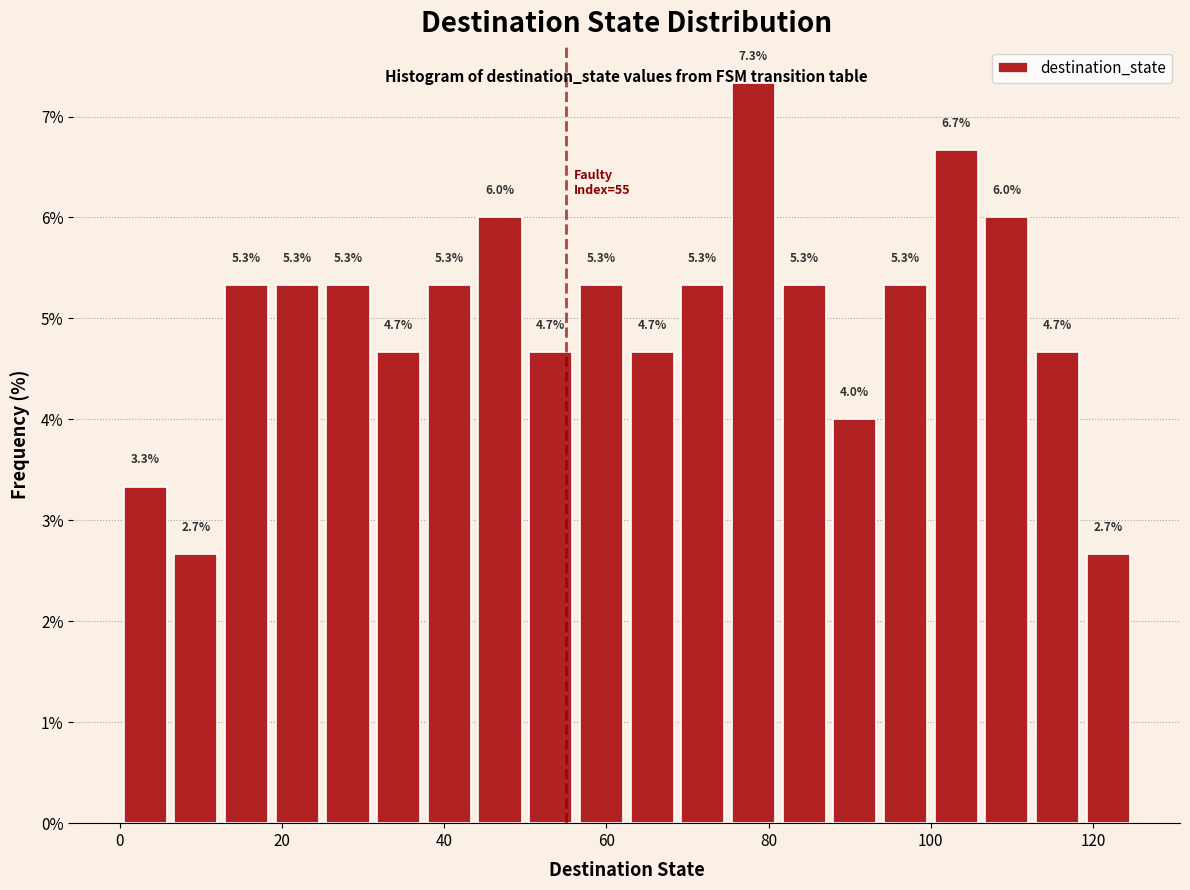

Around what value on the x-axis is the tallest bar? Give the approximate position of its centre, as read against the axis.

78